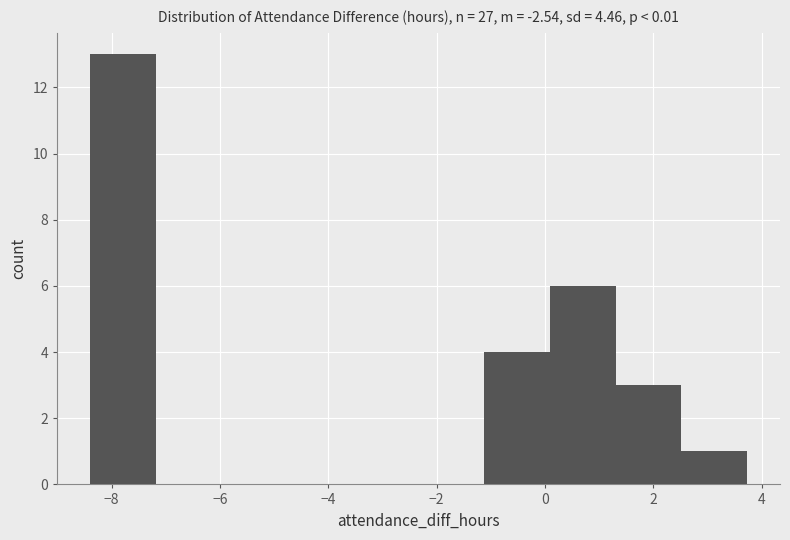

Reading left to right, list every bar in this chart as the range it spans on the x-axis followed by its height. Neither the bar edges nor the heights are printed on the chart, so give them approximately, as read against the axes.

-8.4 to -7.2: 13
-7.2 to -6.0: 0
-6.0 to -4.8: 0
-4.8 to -3.6: 0
-3.6 to -2.4: 0
-2.4 to -1.2: 0
-1.2 to 0.0: 4
0.0 to 1.4: 6
1.4 to 2.6: 3
2.6 to 3.8: 1